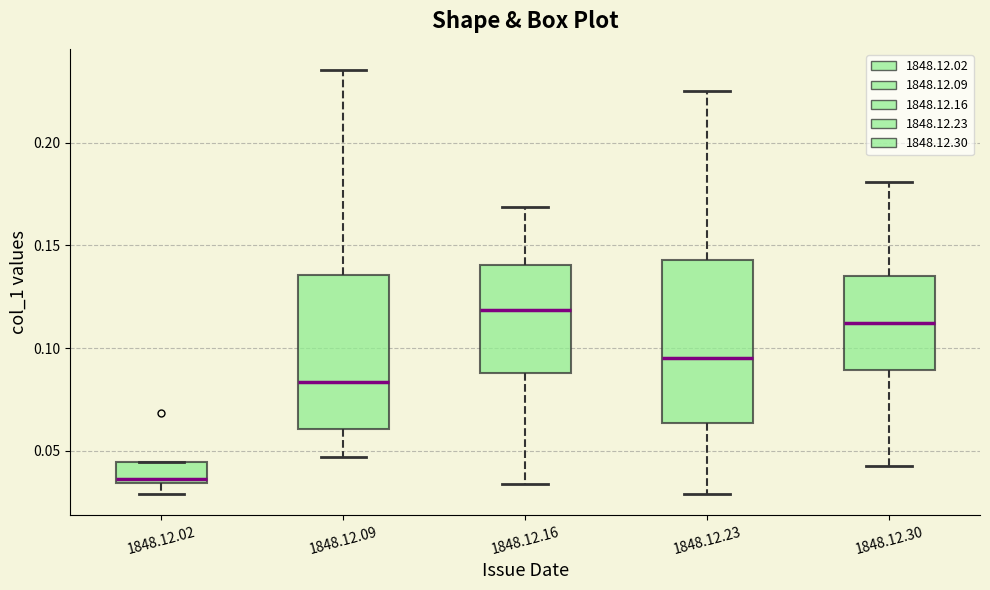

Where is the lower edge of the box for 1848.12.23 on the y-axis? The values are not printed on the chart, so give them approximately, as read against the axis.

0.065